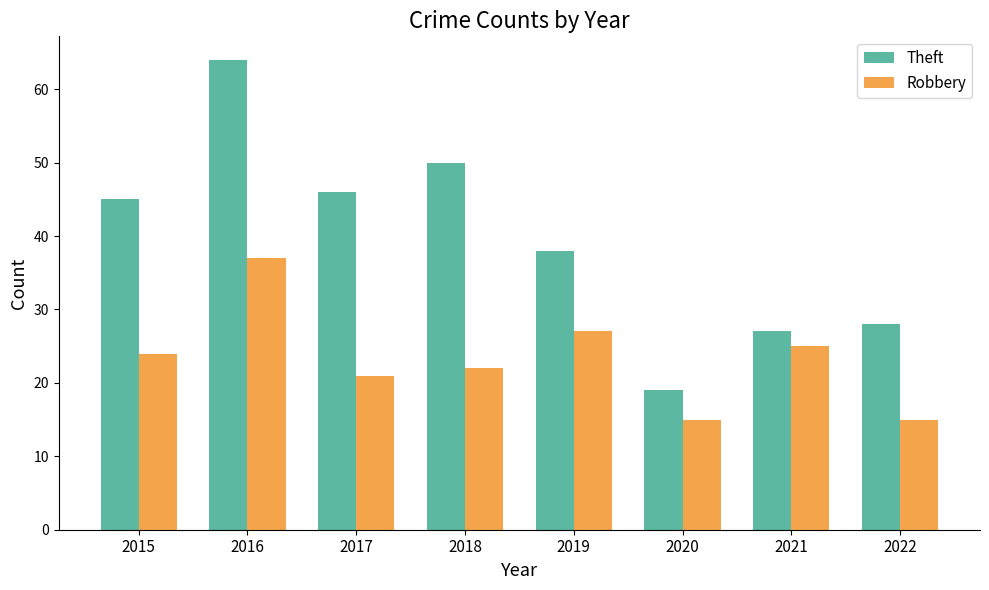

How many categories are shown in the chart?

8